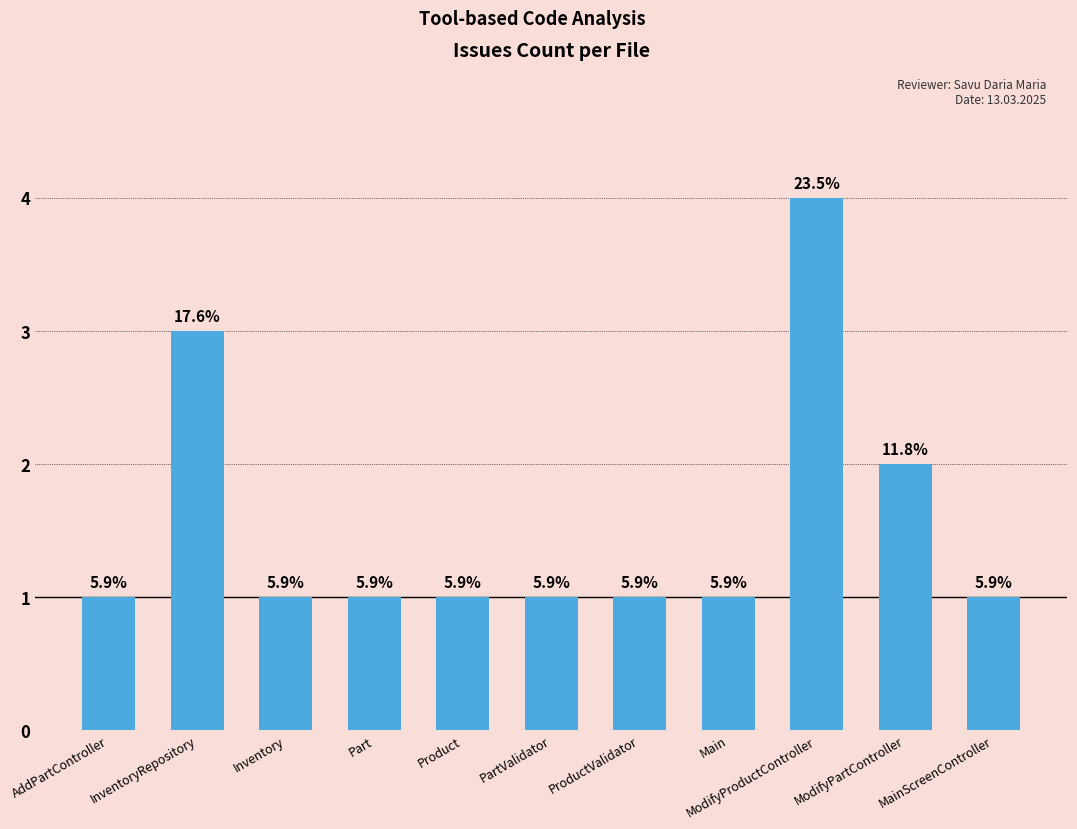

Reading right to left, what are all the values shown in this chart?

MainScreenController=1	ModifyPartController=2	ModifyProductController=4	Main=1	ProductValidator=1	PartValidator=1	Product=1	Part=1	Inventory=1	InventoryRepository=3	AddPartController=1